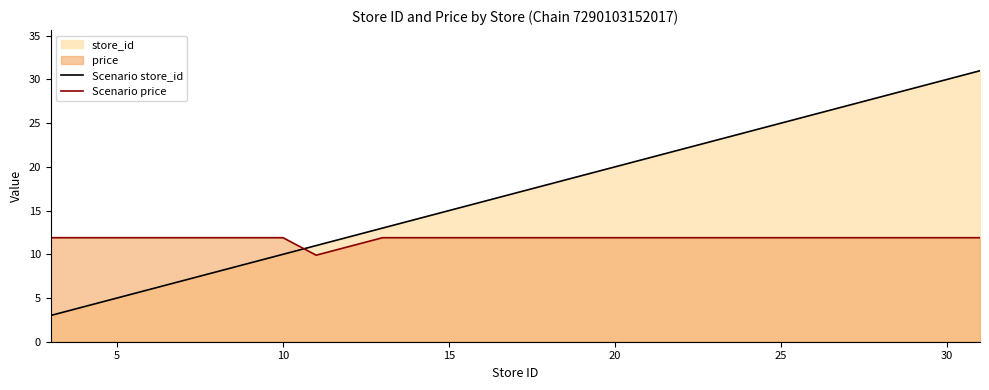

Which series has the largest range (max minus min)?

Scenario store_id